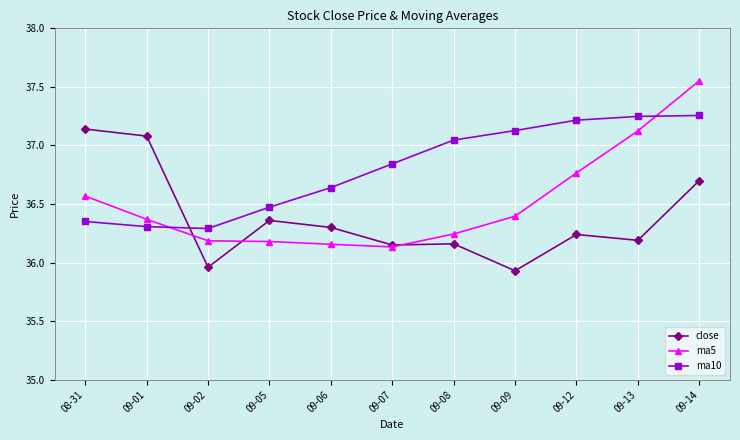

What is the total value across all series at 08-31?

110.1